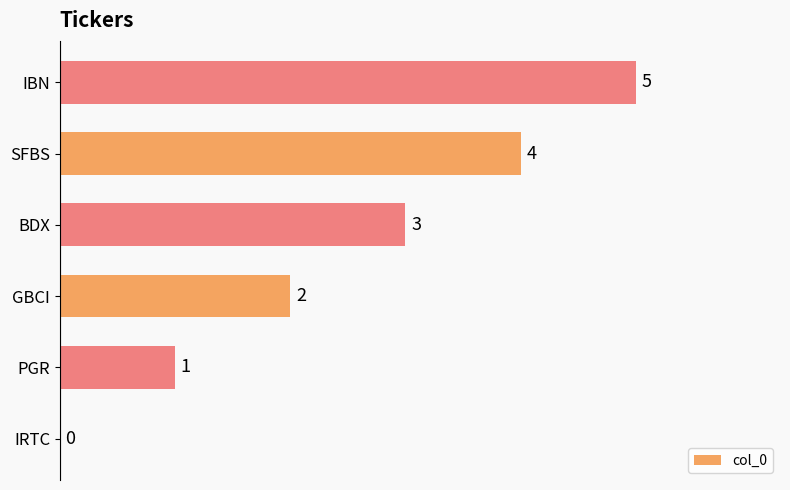

True or false: the data shows 2 at IRTC.

False